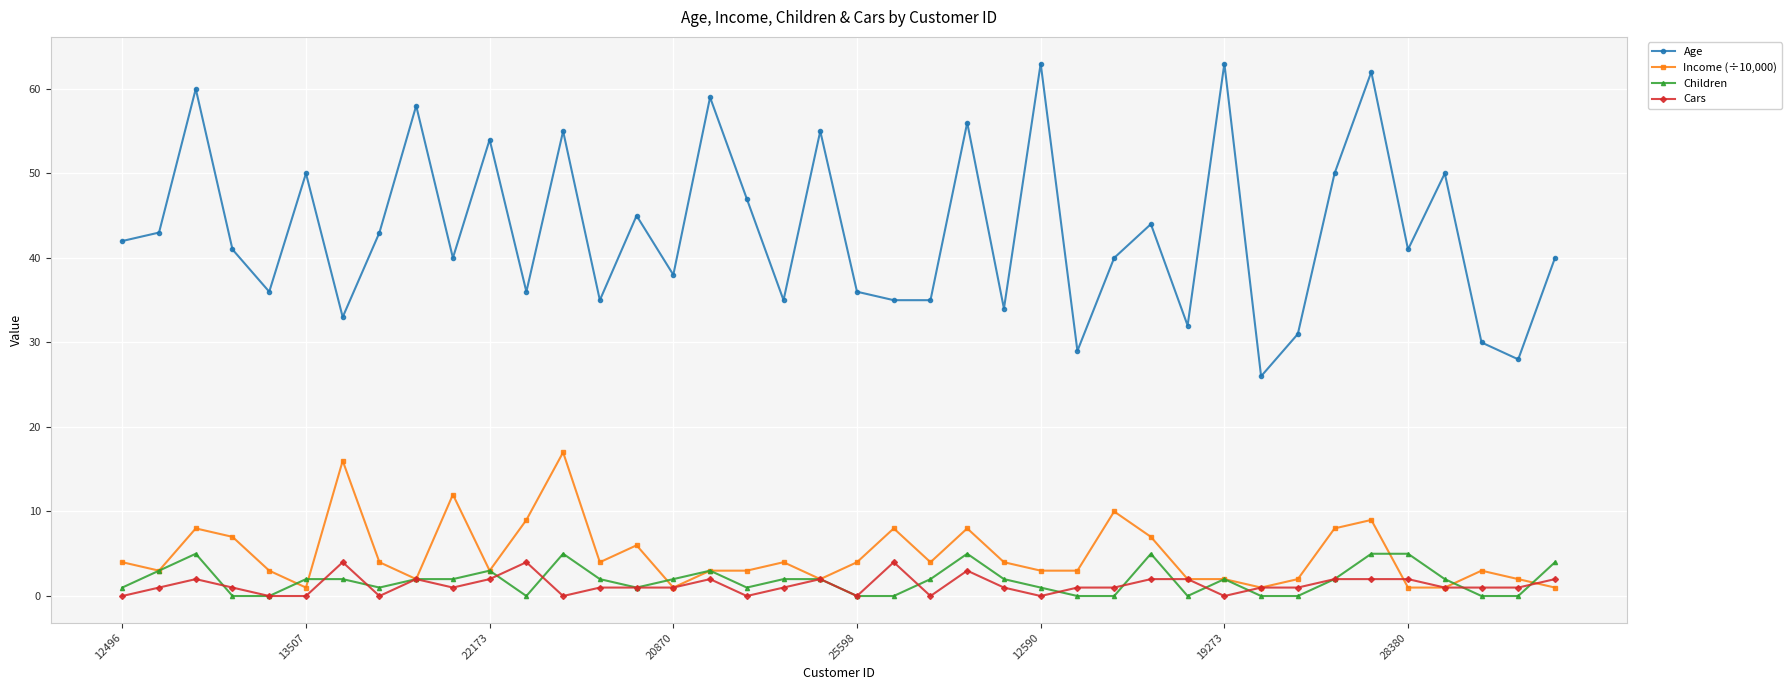

Reading right to left, list all the values displayed in this chart.

Age: 40	28	30	50	41	62	50	31	26	63	32	44	40	29	63	34	56	35	35	36	55	35	47	59	38	45	35	55	36	54	40	58	43	33	50	36	41	60	43	42
Income (÷10,000): 1	2	3	1	1	9	8	2	1	2	2	7	10	3	3	4	8	4	8	4	2	4	3	3	1	6	4	17	9	3	12	2	4	16	1	3	7	8	3	4
Children: 4	0	0	2	5	5	2	0	0	2	0	5	0	0	1	2	5	2	0	0	2	2	1	3	2	1	2	5	0	3	2	2	1	2	2	0	0	5	3	1
Cars: 2	1	1	1	2	2	2	1	1	0	2	2	1	1	0	1	3	0	4	0	2	1	0	2	1	1	1	0	4	2	1	2	0	4	0	0	1	2	1	0